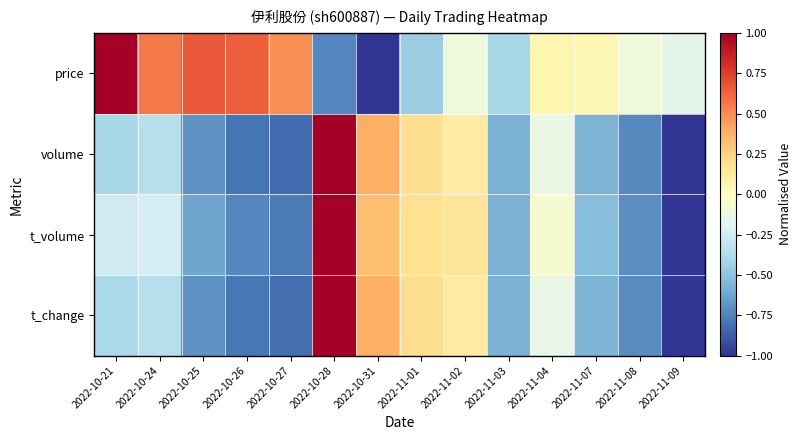

At which category does the chart reach its peak across all series?

2022-10-21